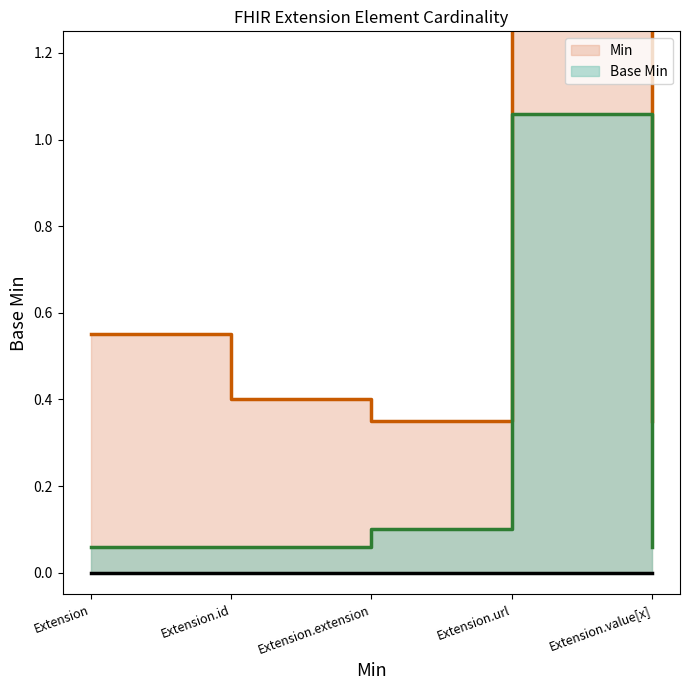

How many data points does each series have?

5